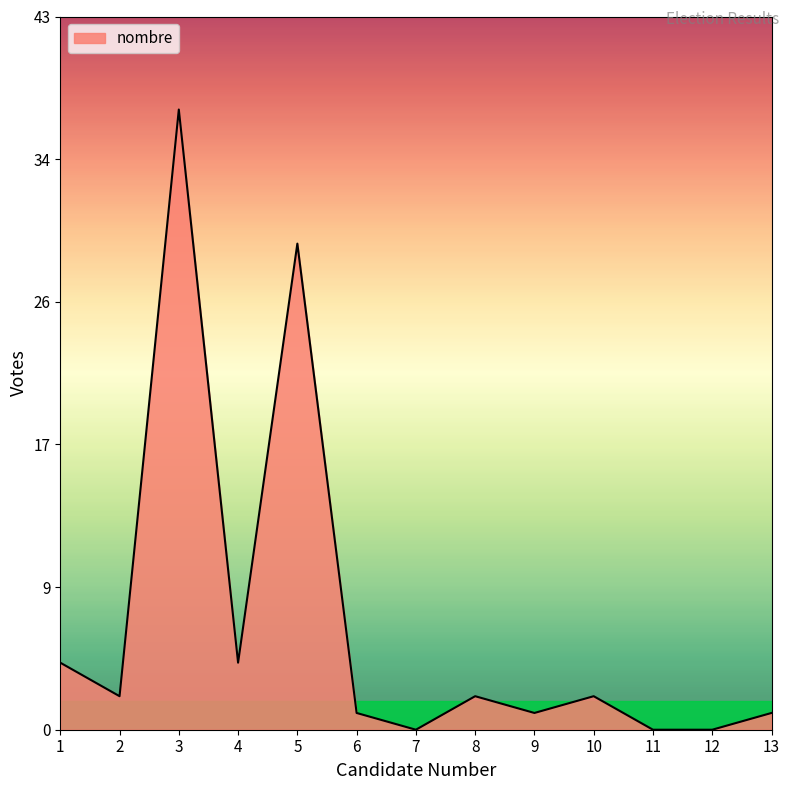

Approximately how many times larger is the value at 2 compared to 5?

0.1